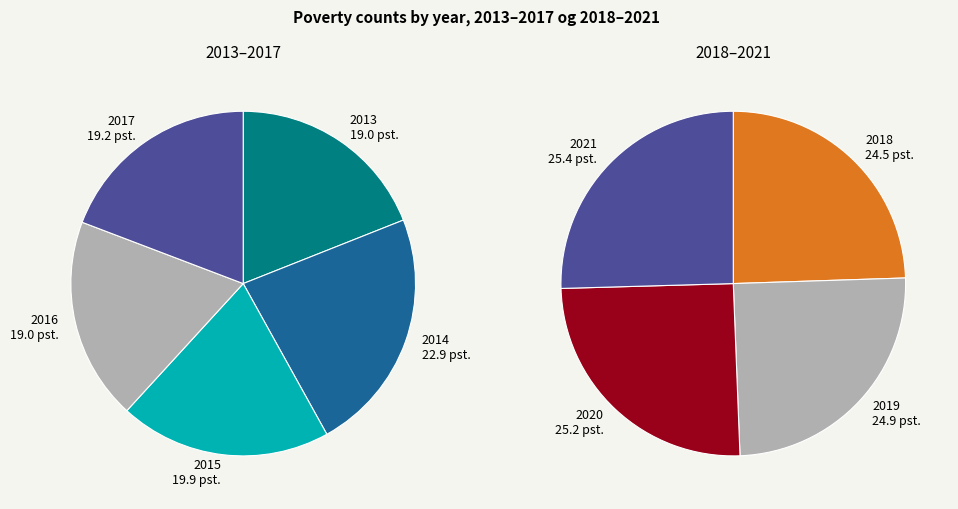

How many segments does this pie chart have?

9